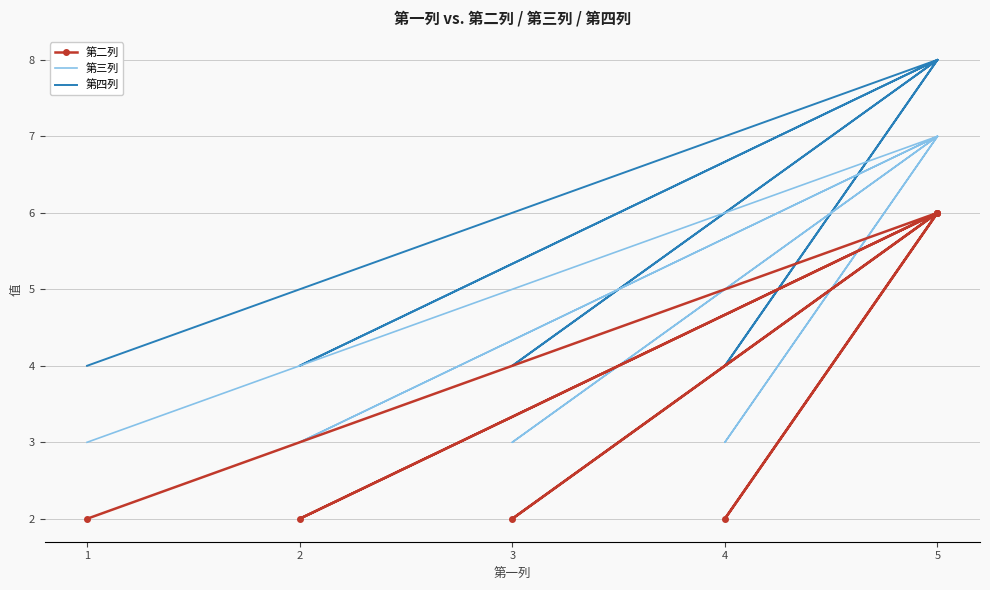

Where is the first local minimum for 第四列?

2